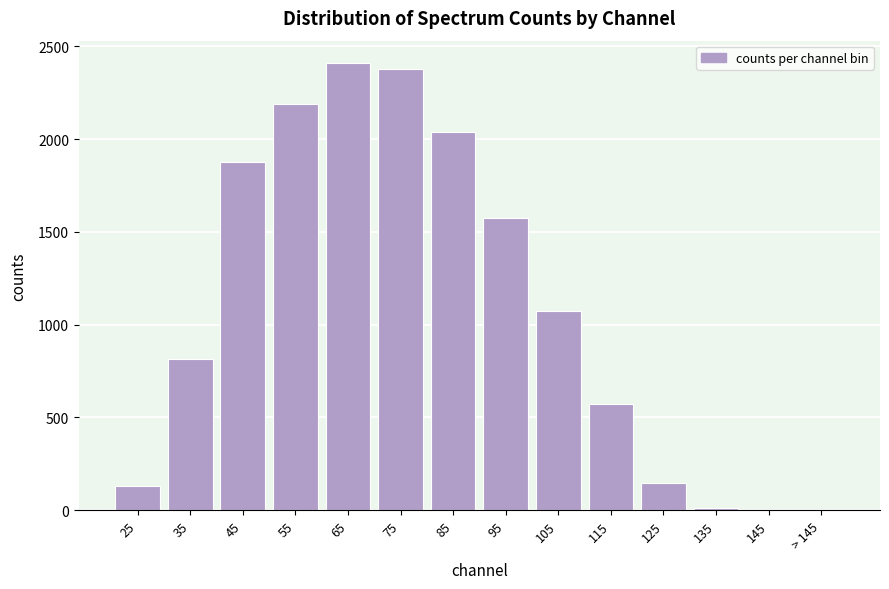

Reading left to right, extract all data points from this chart.

25=129	35=815	45=1876	55=2188	65=2410	75=2380	85=2039	95=1575	105=1075	115=575	125=148	135=11	145=0	> 145=0